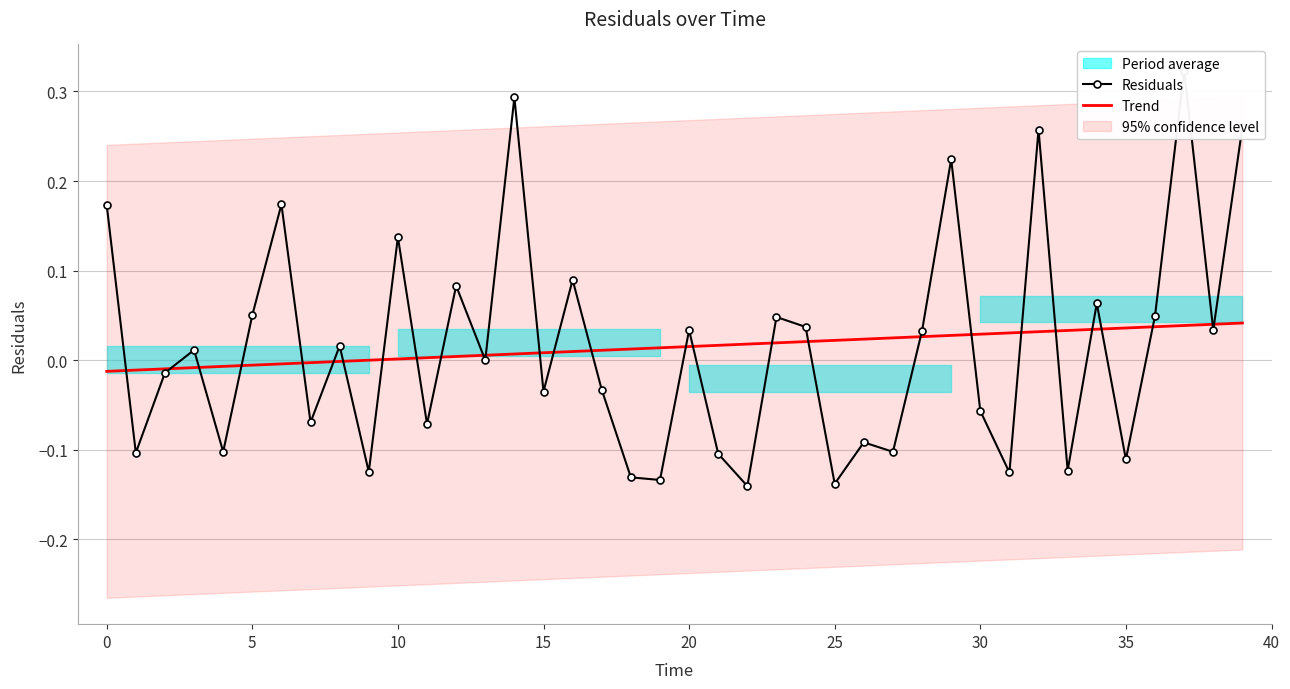

How many values in Residuals are below zero?

19